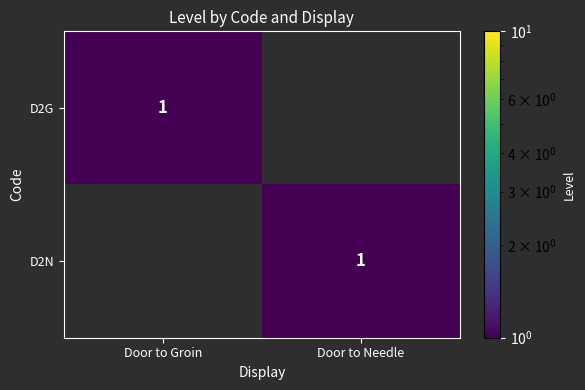

True or false: D2N has a value of 0 at Door to Needle.

False